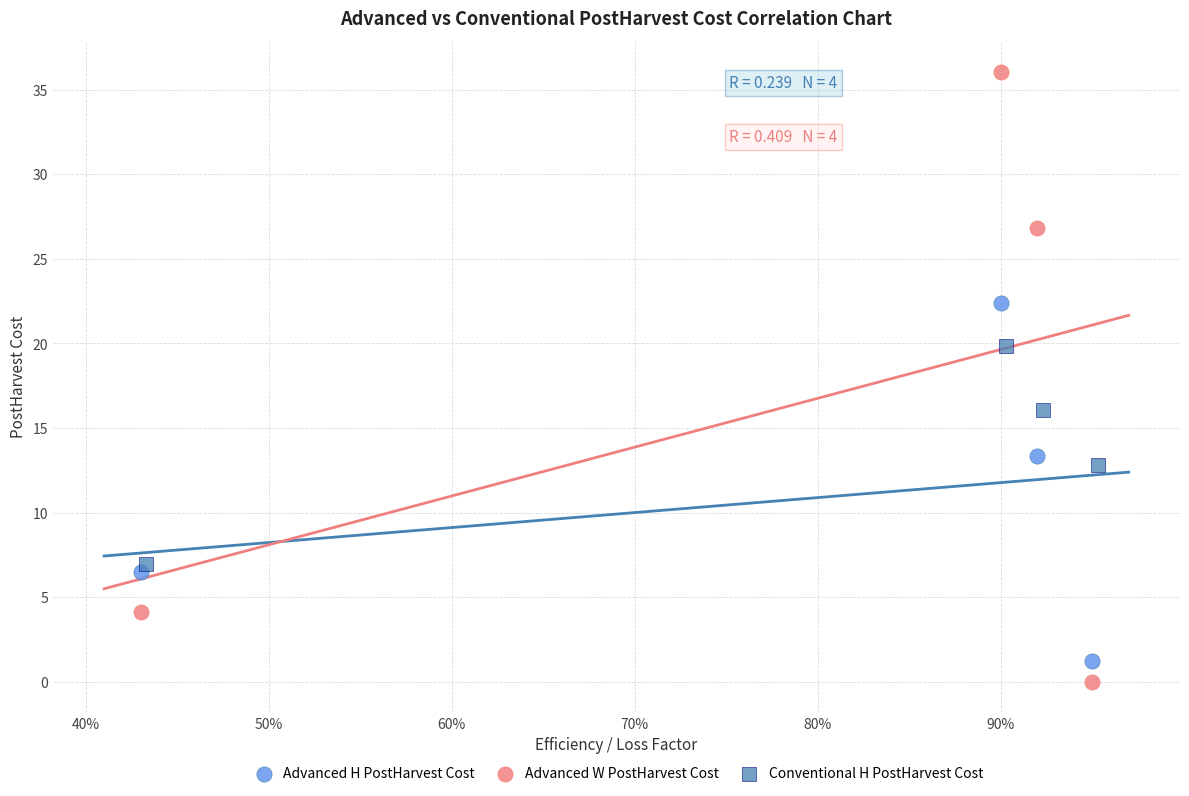

Which series reaches the maximum Y coordinate?

Advanced W PostHarvest Cost